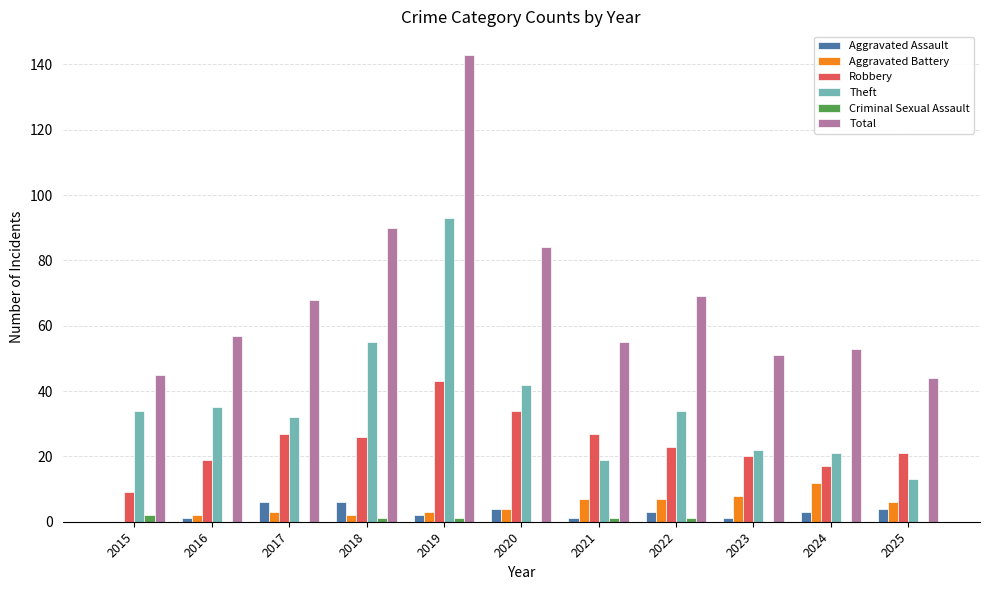

Is the value of Robbery at 2017 greater than the value of Criminal Sexual Assault at 2023?

Yes